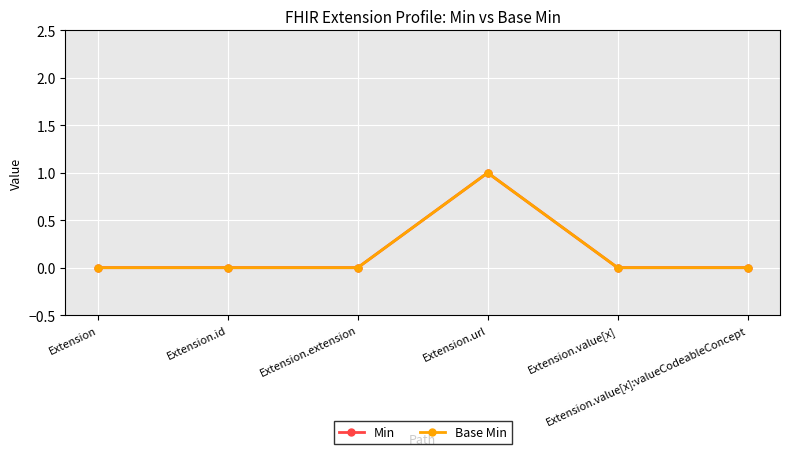

Is this an area chart (filled region under the line)?

No